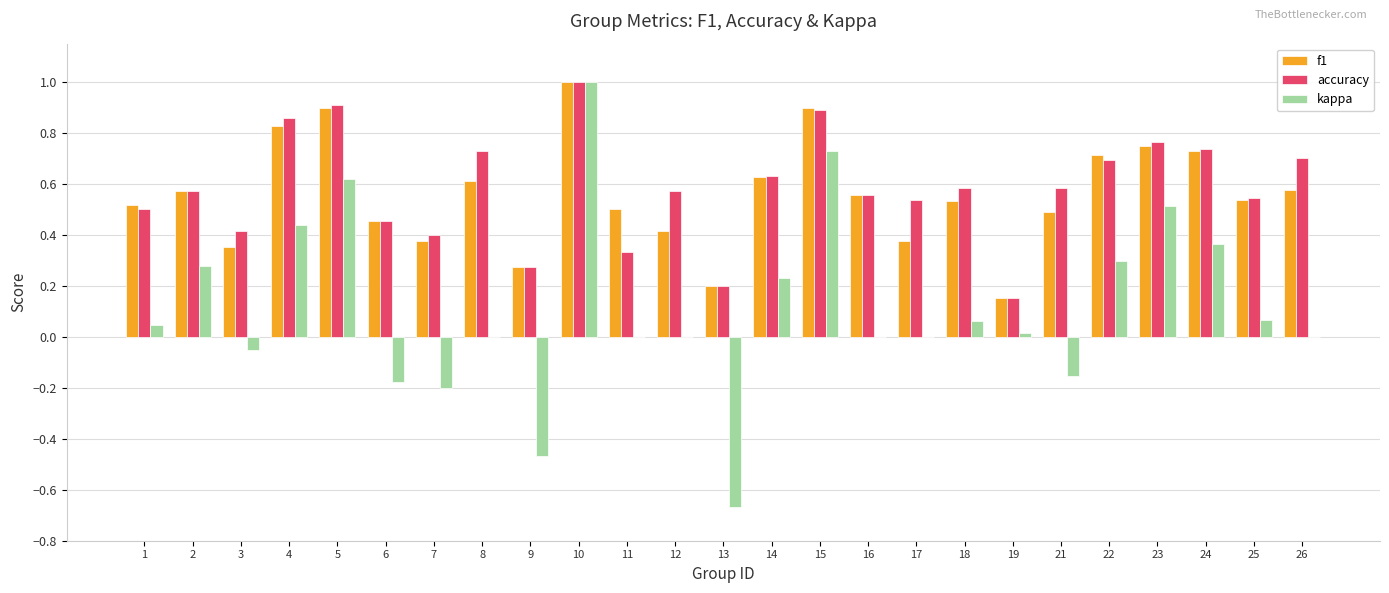

At which category is the sum across all series the highest?

10